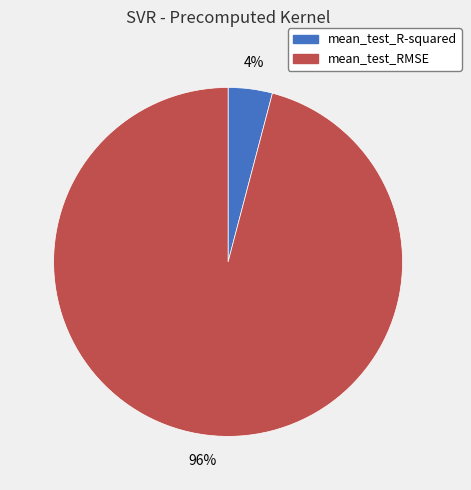

Does any single category account for the majority?

Yes